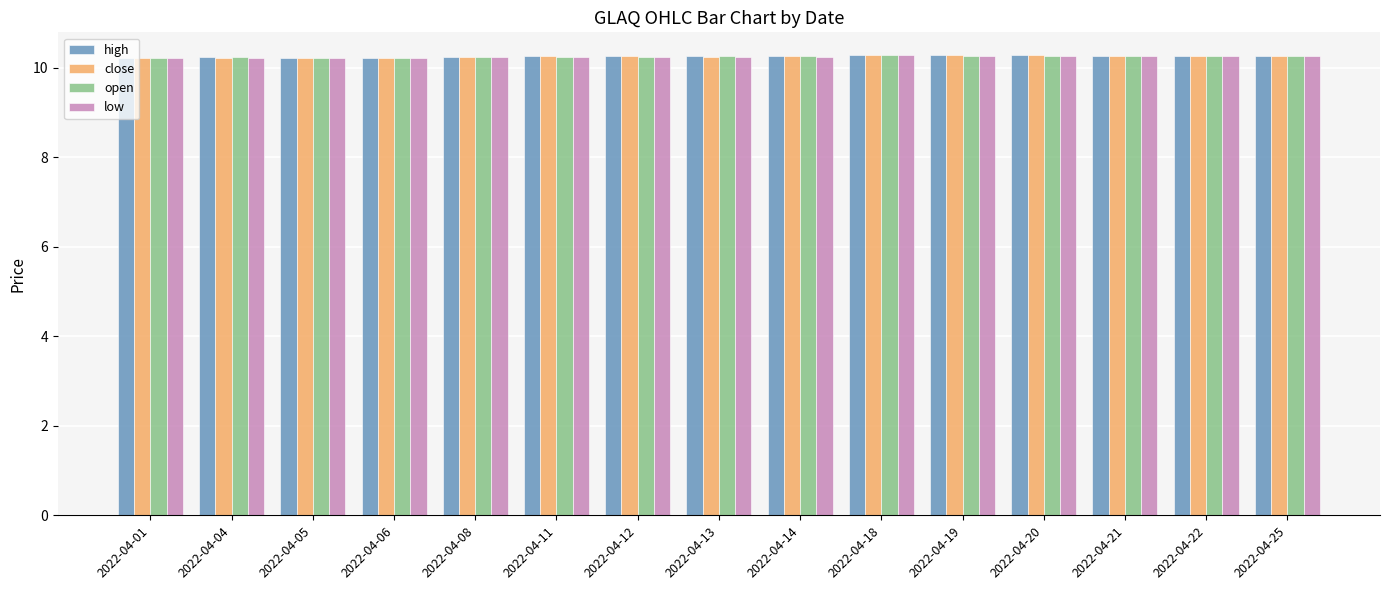

Does the chart contain any negative values?

No